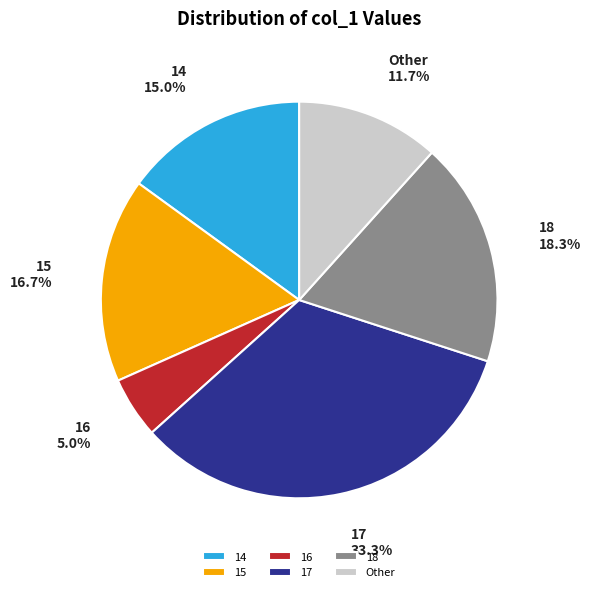

Count the number of slices in the pie.

6